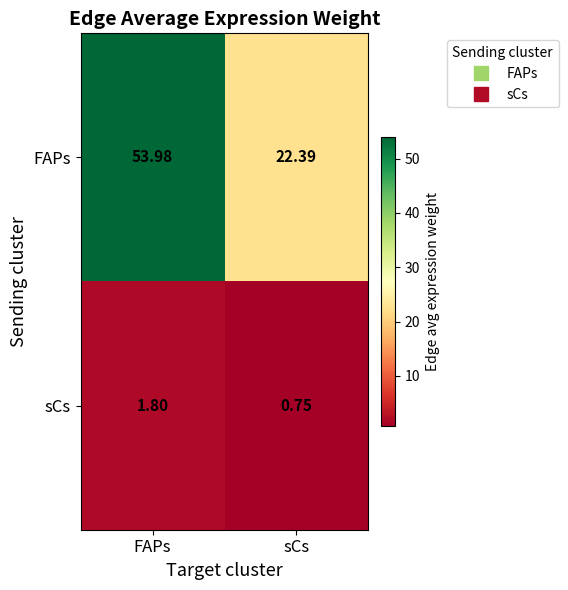

Where does the FAPs series first go above 53?

FAPs